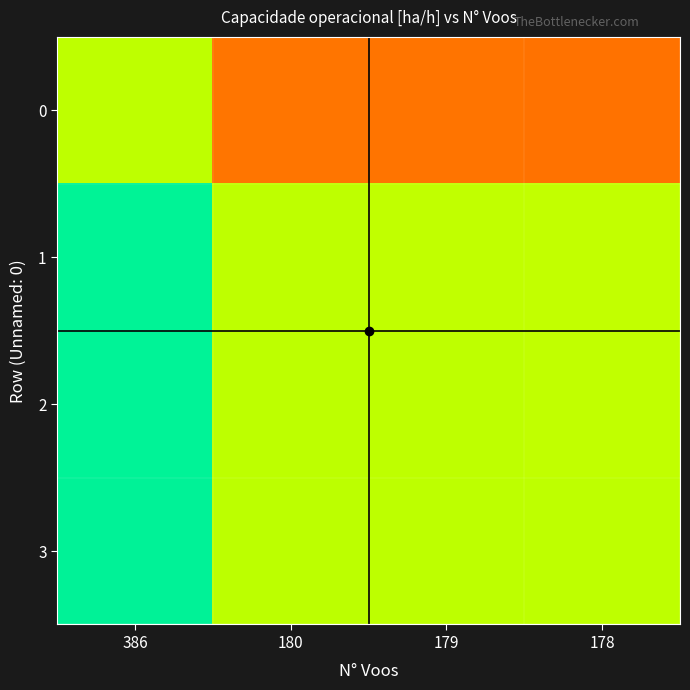

Reading left to right, transcribe all the data shown in this chart.

0: 386=1.0	180=0.8	179=0.8	178=0.8
1: 386=1.2	180=1.0	179=1.0	178=1.0
2: 386=1.2	180=1.0	179=1.0	178=1.0
3: 386=1.2	180=1.0	179=1.0	178=1.0